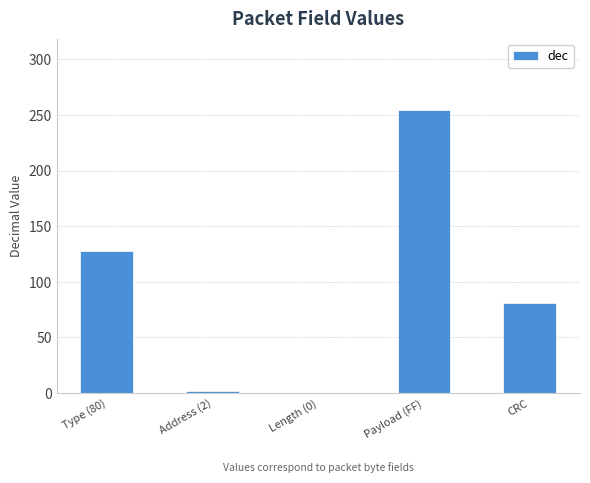

Which label corresponds to the largest value in the chart?

Payload (FF)